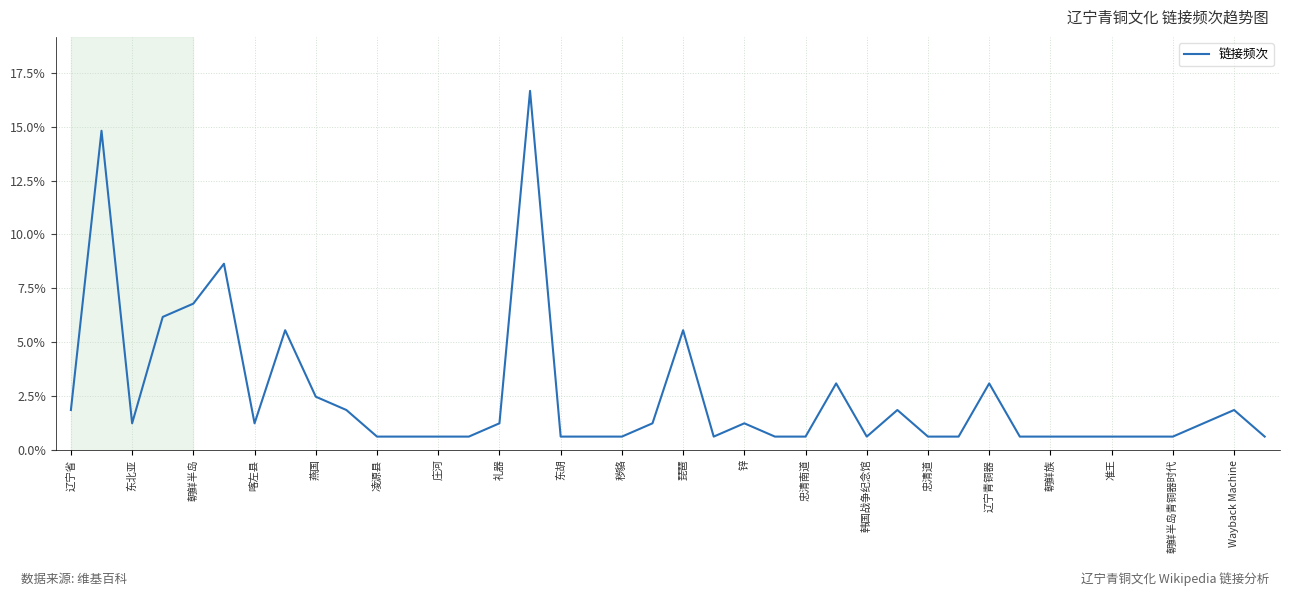

What is the greatest value displayed?

16.7